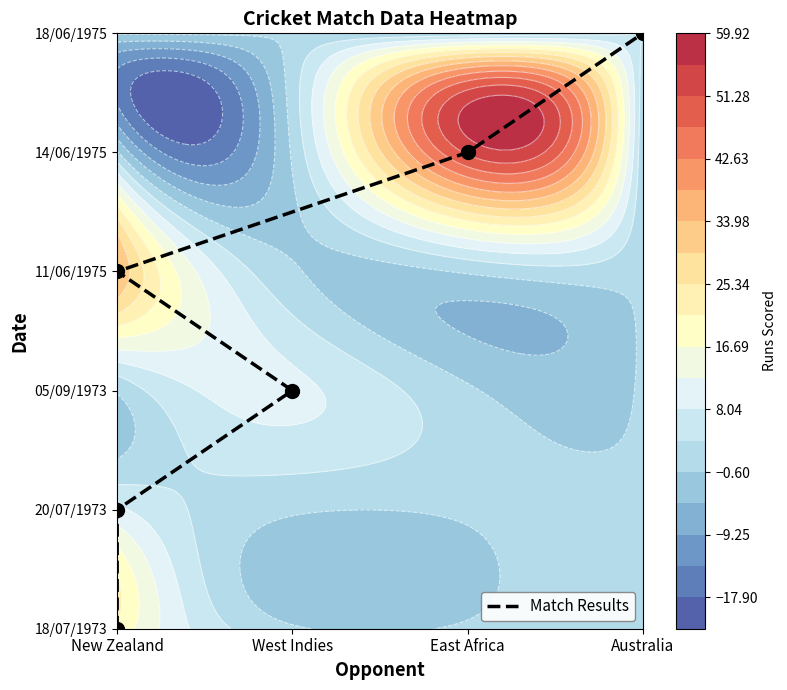

At which label does the data first exceed 3?

East Africa